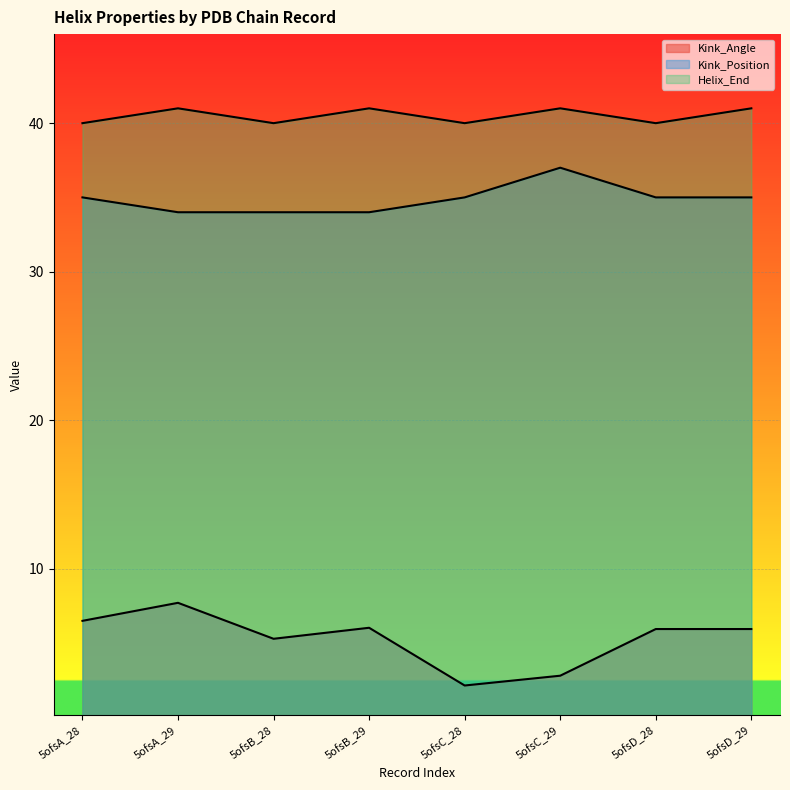

Between 5ofsC_29 and 5ofsD_29, which series saw the biggest shift?

Kink_Angle